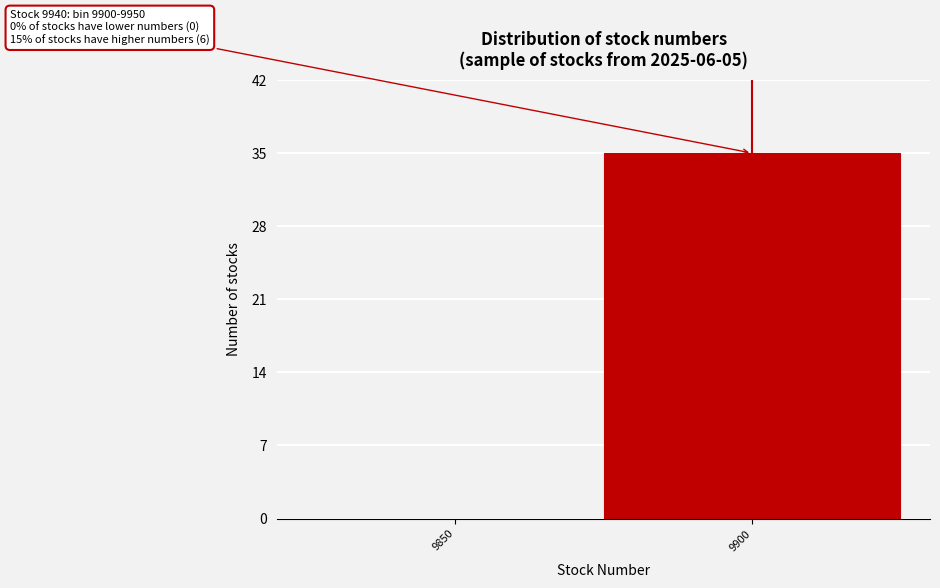

Reading left to right, what are all the values shown in this chart?

9850=0	9900=35